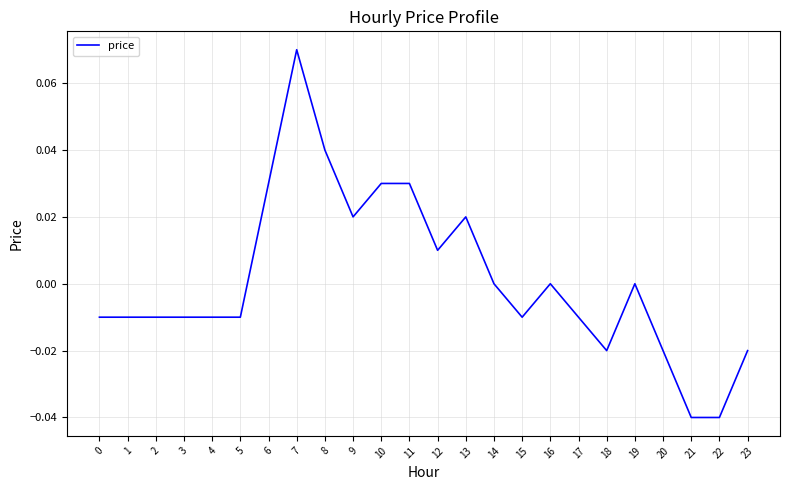

Count the number of data series in this chart.

1